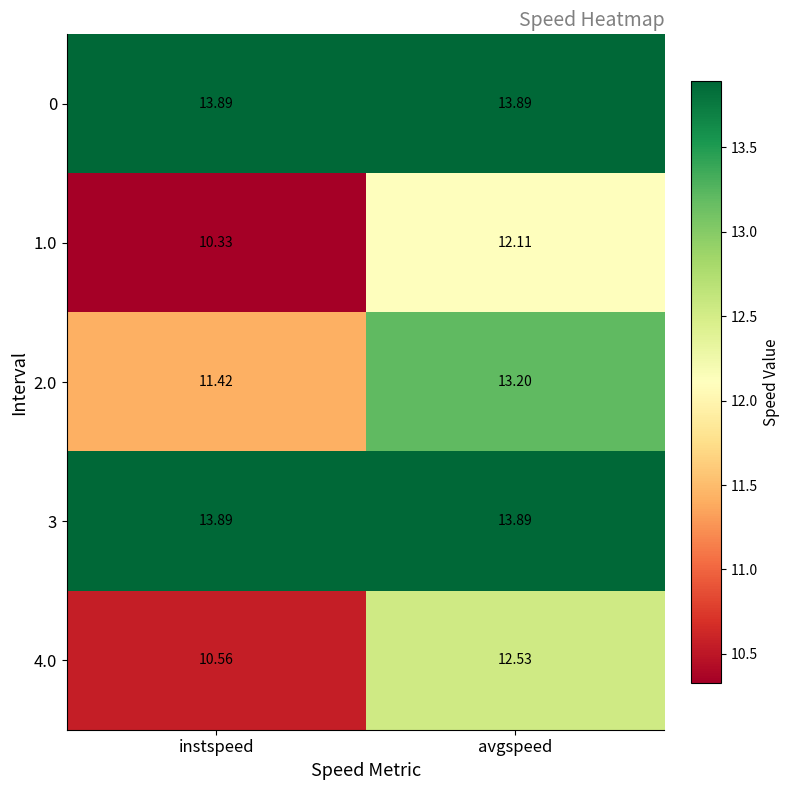

At which category is the sum across all series the highest?

avgspeed